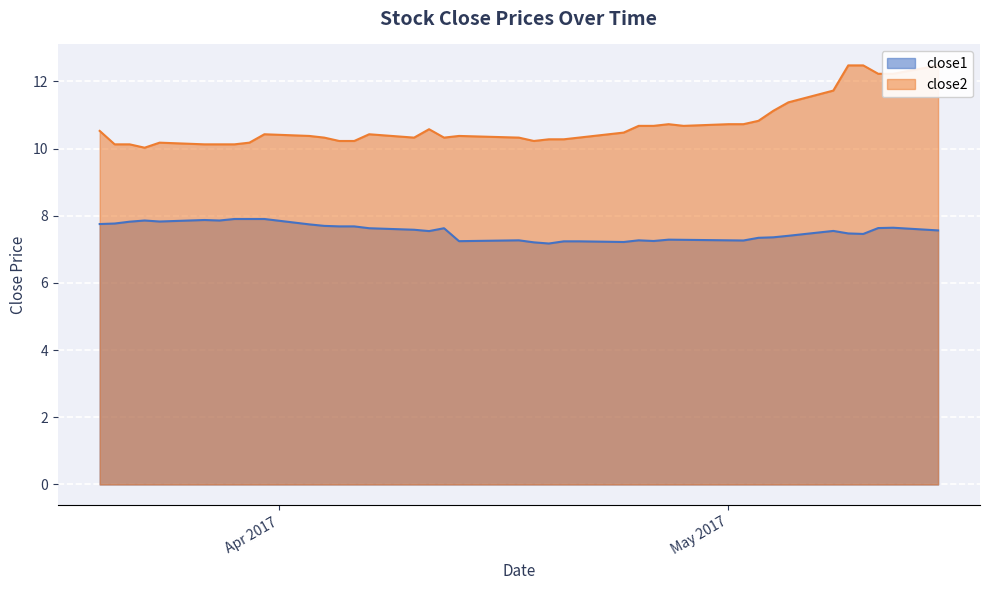

At 2017-03-28, list the series in order from smallest to largest.

close1, close2